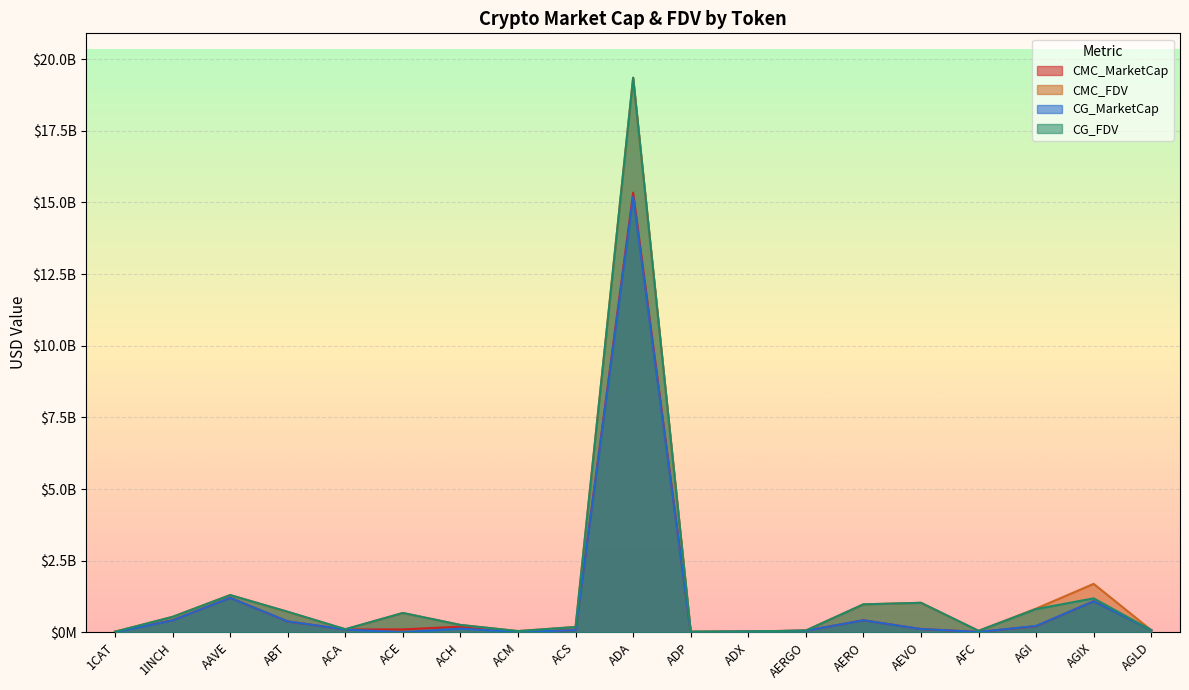

True or false: CG_MarketCap and CMC_FDV intersect in this chart.

False